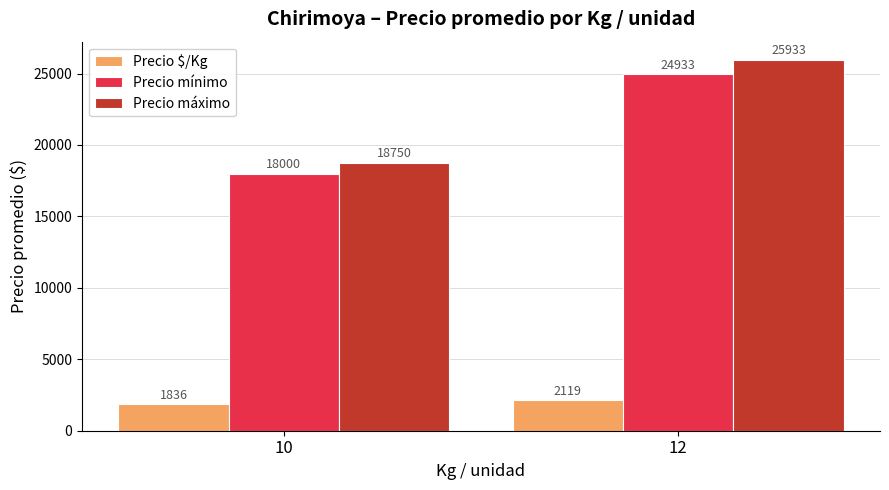

What value does the Precio mínimo series have at 10?

18000